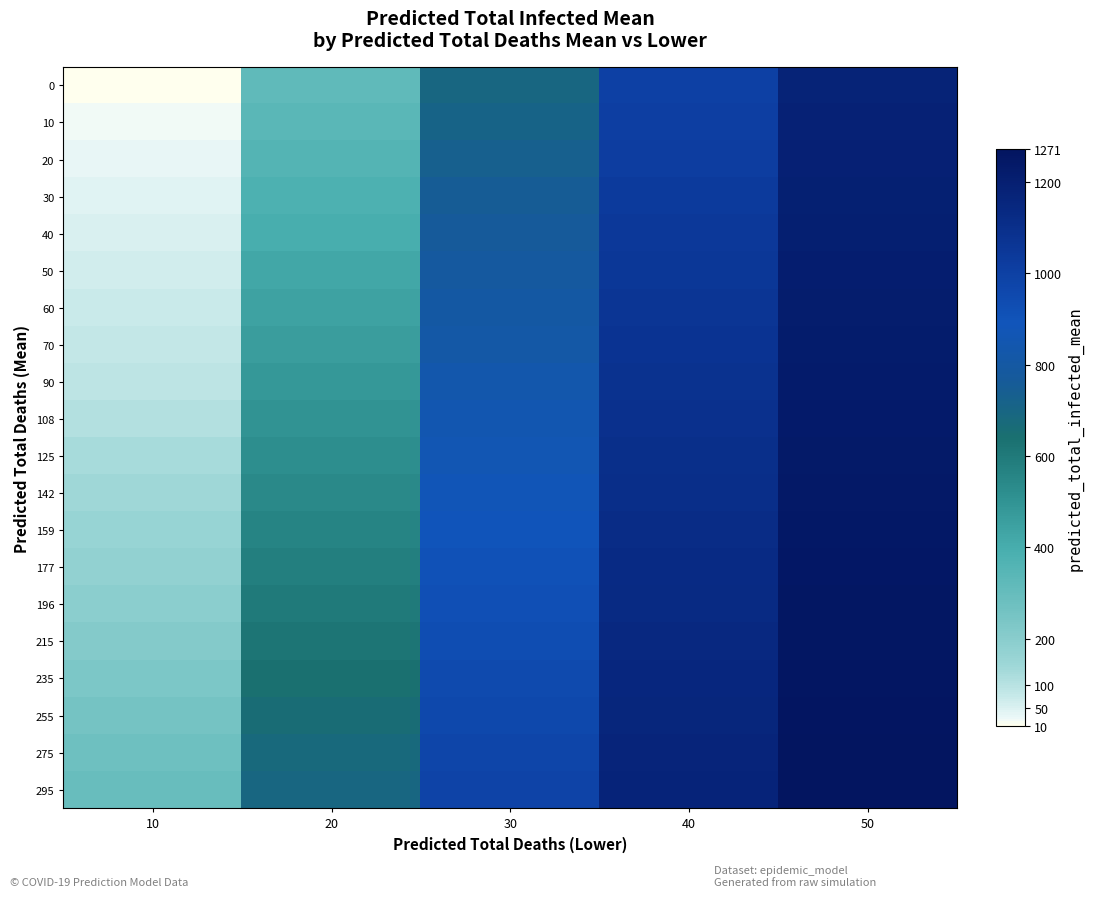

Reading left to right, list all the values displayed in this chart.

0: 10=10	20=316	30=694	40=996	50=1177
10: 10=20	20=336	30=713	40=1008	50=1183
20: 10=30	20=357	30=731	40=1019	50=1190
30: 10=40	20=378	30=749	40=1030	50=1196
40: 10=50	20=398	30=767	40=1041	50=1202
50: 10=60	20=419	30=784	40=1051	50=1208
60: 10=70	20=439	30=801	40=1061	50=1213
70: 10=80	20=460	30=817	40=1071	50=1219
90: 10=90	20=480	30=833	40=1081	50=1224
108: 10=108	20=501	30=849	40=1090	50=1229
125: 10=125	20=521	30=864	40=1099	50=1234
142: 10=142	20=541	30=879	40=1108	50=1239
159: 10=159	20=560	30=893	40=1117	50=1243
177: 10=177	20=580	30=907	40=1125	50=1248
196: 10=196	20=600	30=921	40=1133	50=1252
215: 10=215	20=619	30=934	40=1141	50=1256
235: 10=235	20=638	30=947	40=1149	50=1260
255: 10=255	20=657	30=960	40=1156	50=1264
275: 10=275	20=675	30=972	40=1163	50=1267
295: 10=295	20=694	30=984	40=1170	50=1271